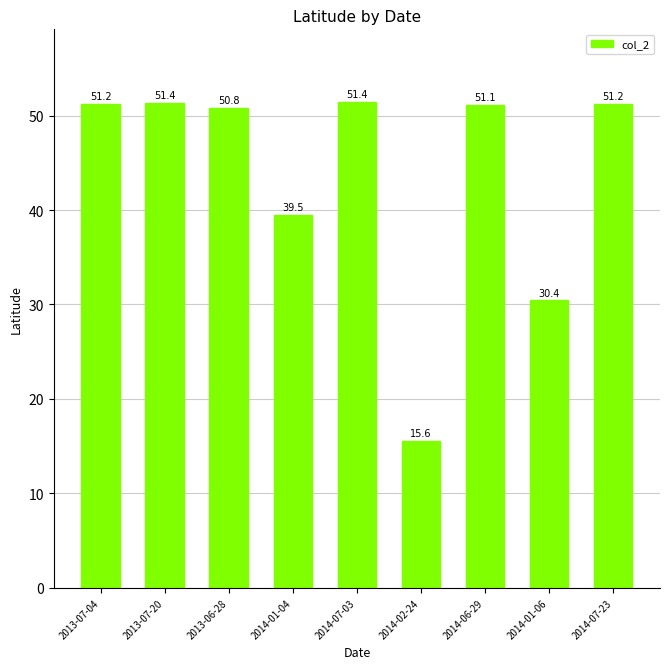

The chart shows a value of 51.2 at 2013-07-04. True or false?

True